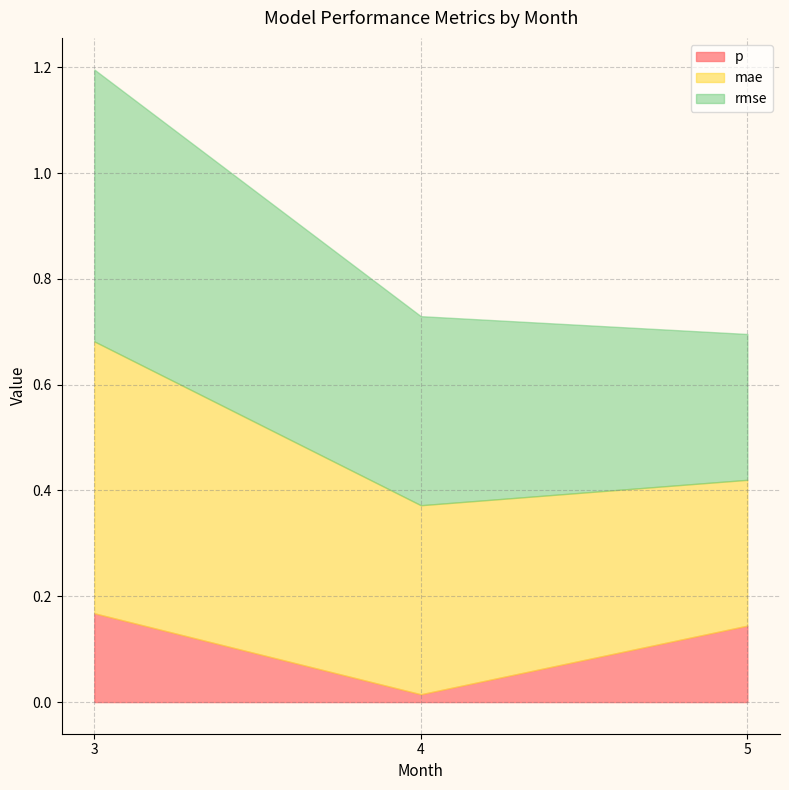

The value of mae at 4 is 0.1. True or false?

False